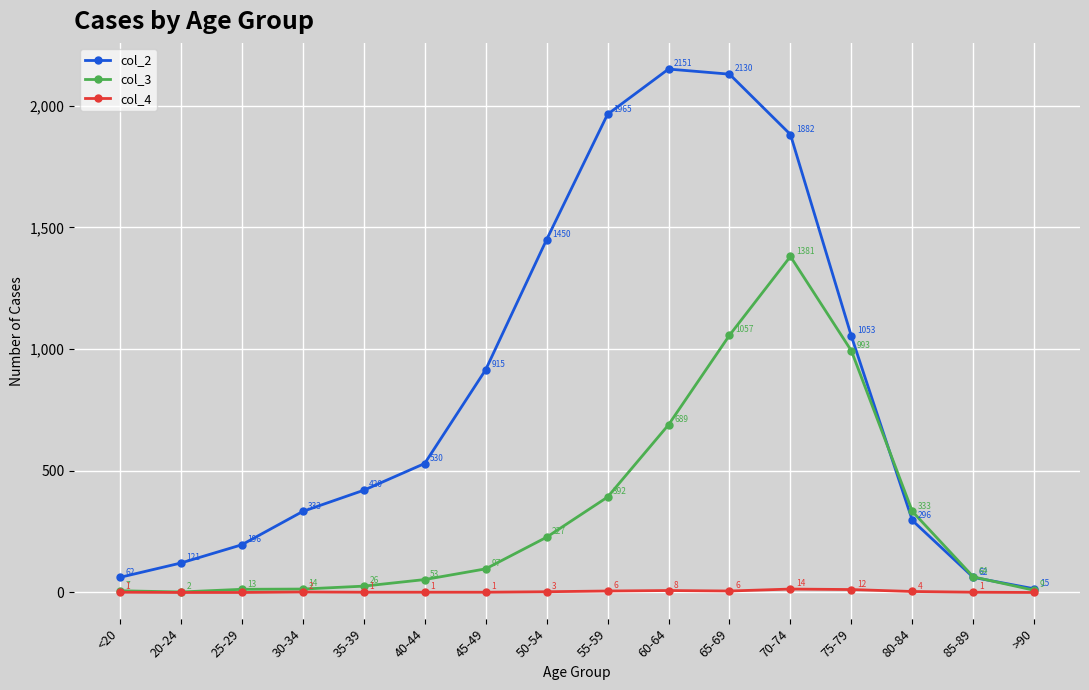

What is the value of the col_4 point at the 5th from the left?

1